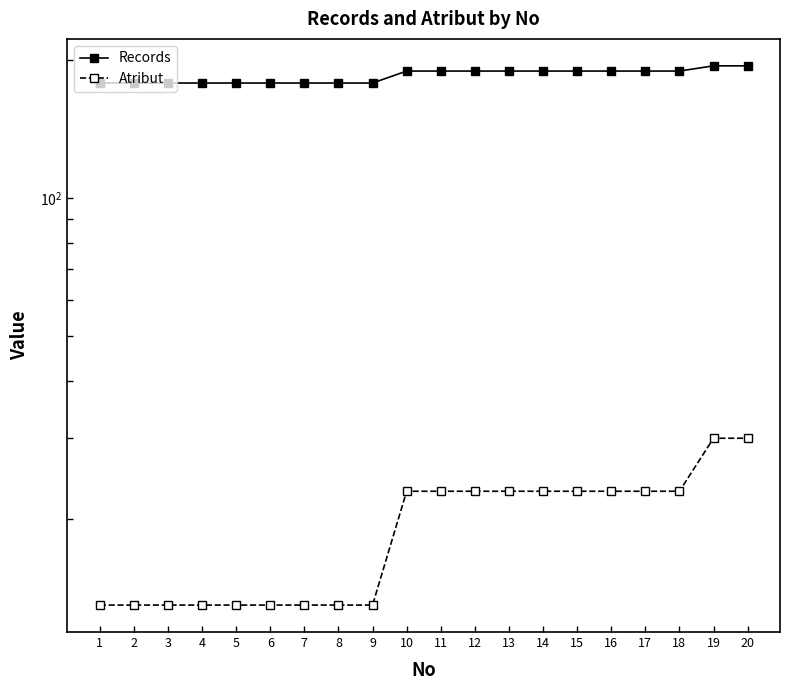

Is this an area chart (filled region under the line)?

No